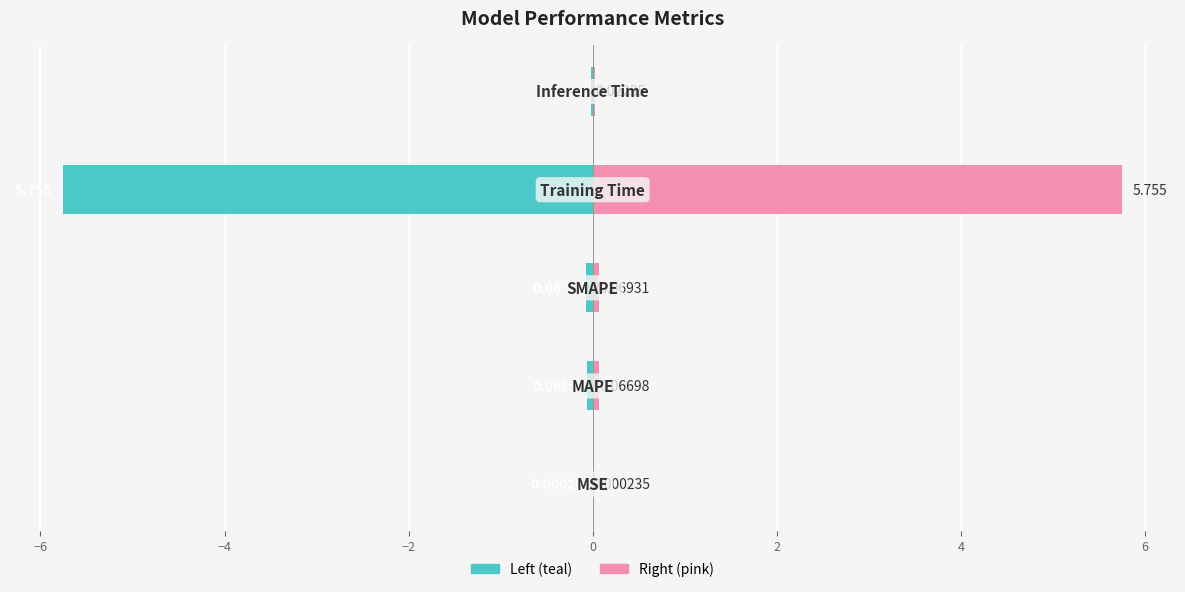

Rank the series by their average value, from lowest to highest.

col_1 (left), col_1 (right)